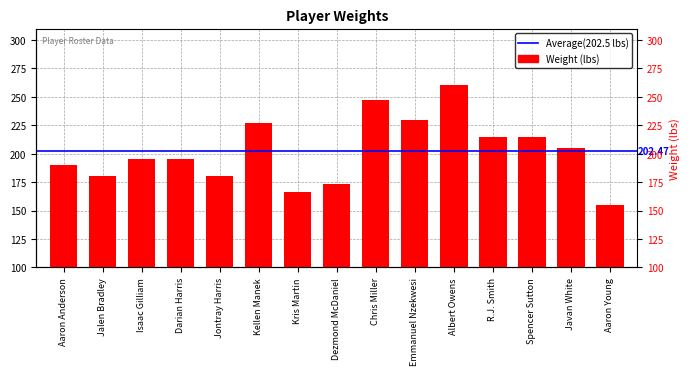

At which category does the chart reach its minimum across all series?

Aaron Young